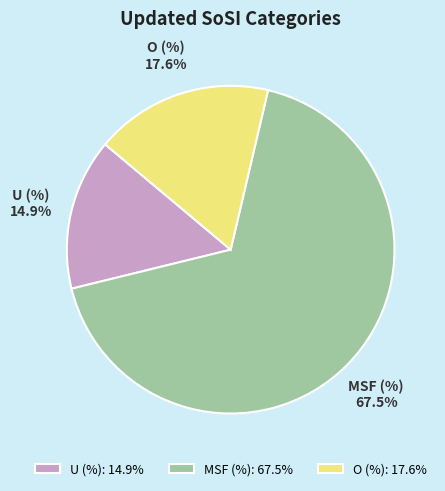

Rank the categories by value from highest to lowest.

MSF (%), O (%), U (%)